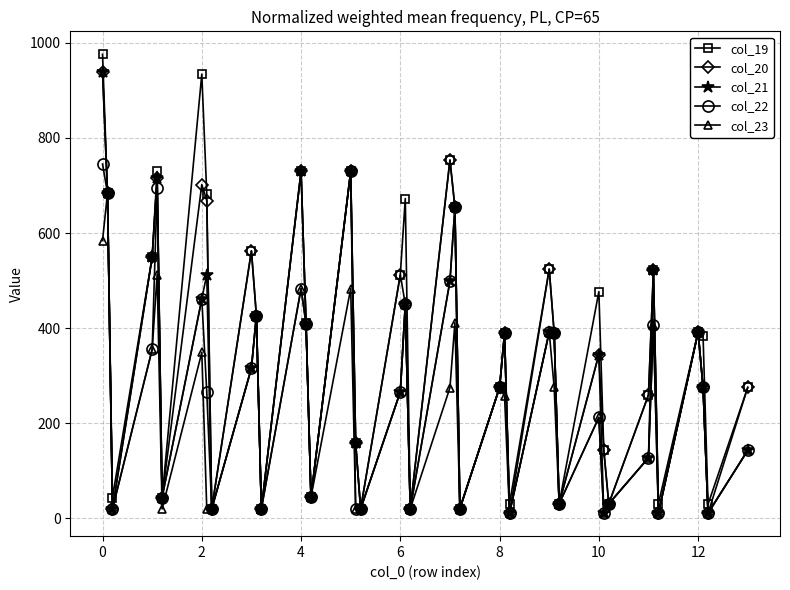

Which series has the widest spread of values?

col_19